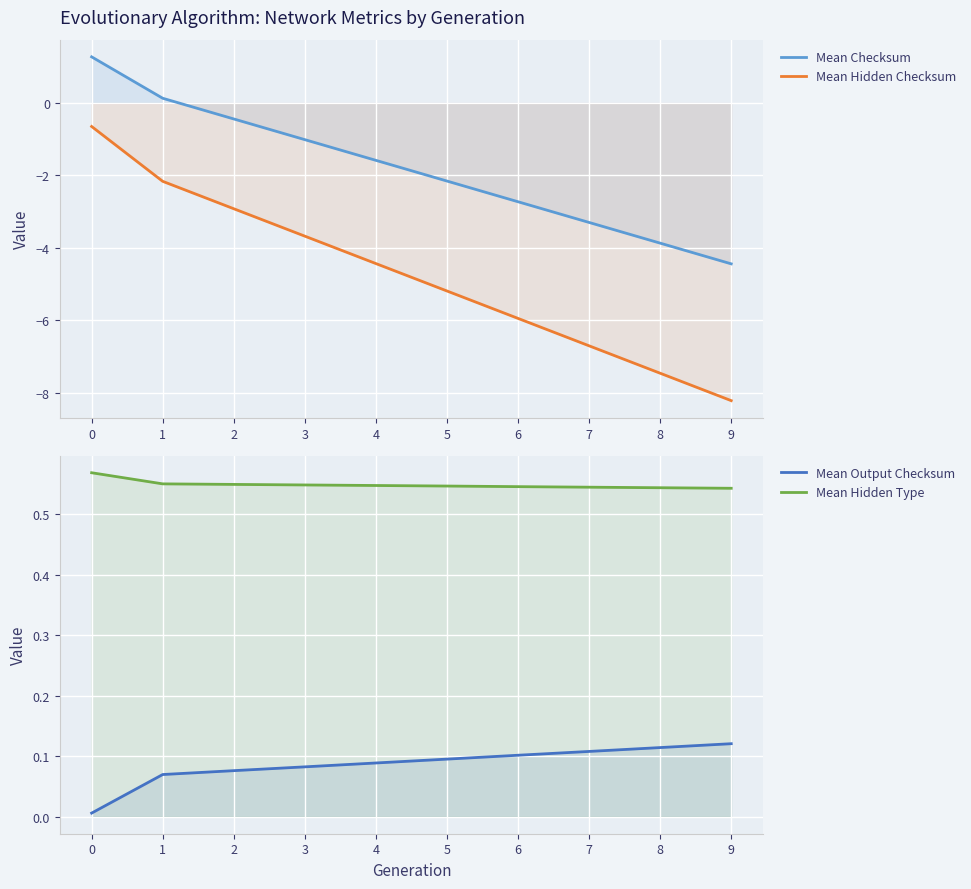

Which series has the largest range (max minus min)?

Mean Hidden Checksum